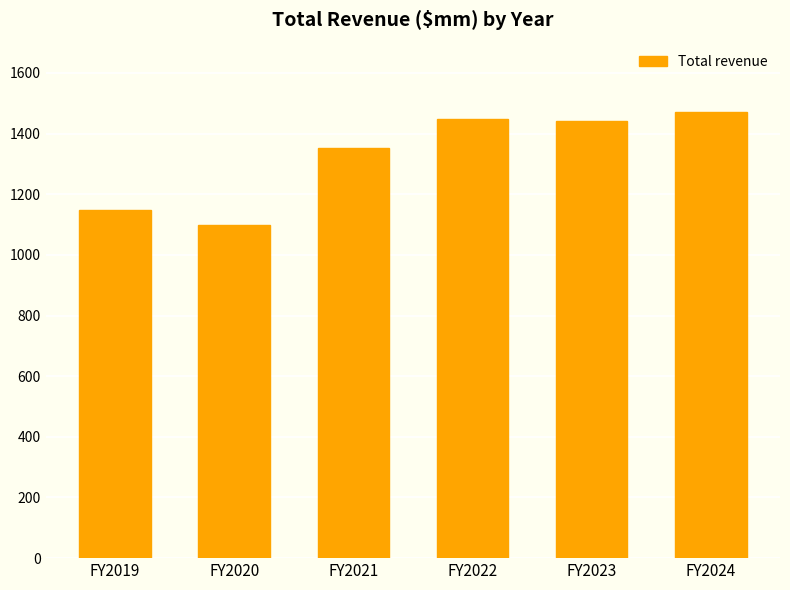

Is it true that the value at FY2023 is 543.2?

False